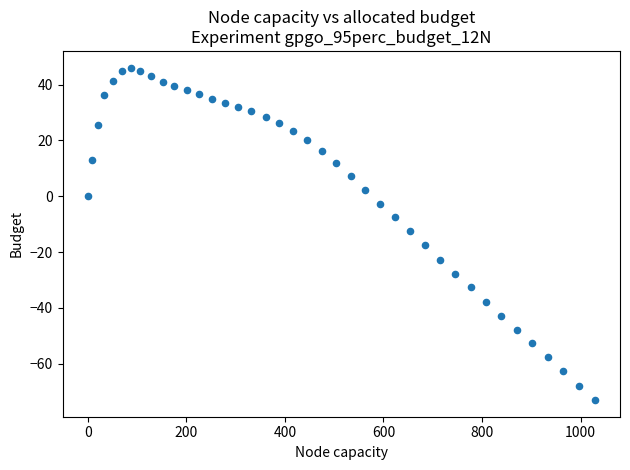

What is the range of X values (max minus min)?

1028.6